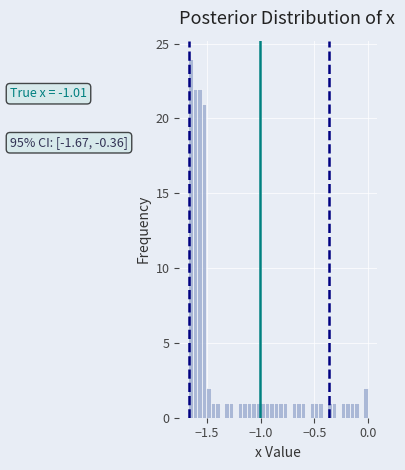

Around what value on the x-axis is the tallest bar? Give the approximate position of its centre, as read against the axis.

-1.65